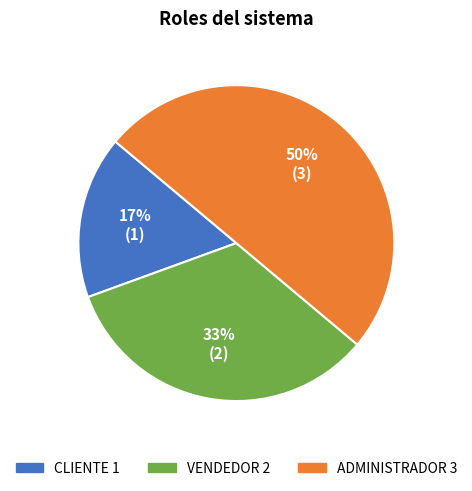

Is it true that VENDEDOR is 33% of the pie?

True